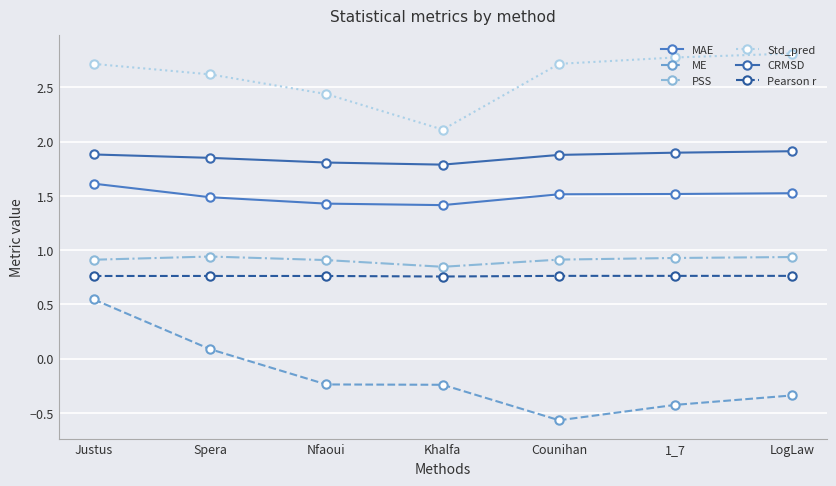

At which category is the sum across all series the highest?

Justus